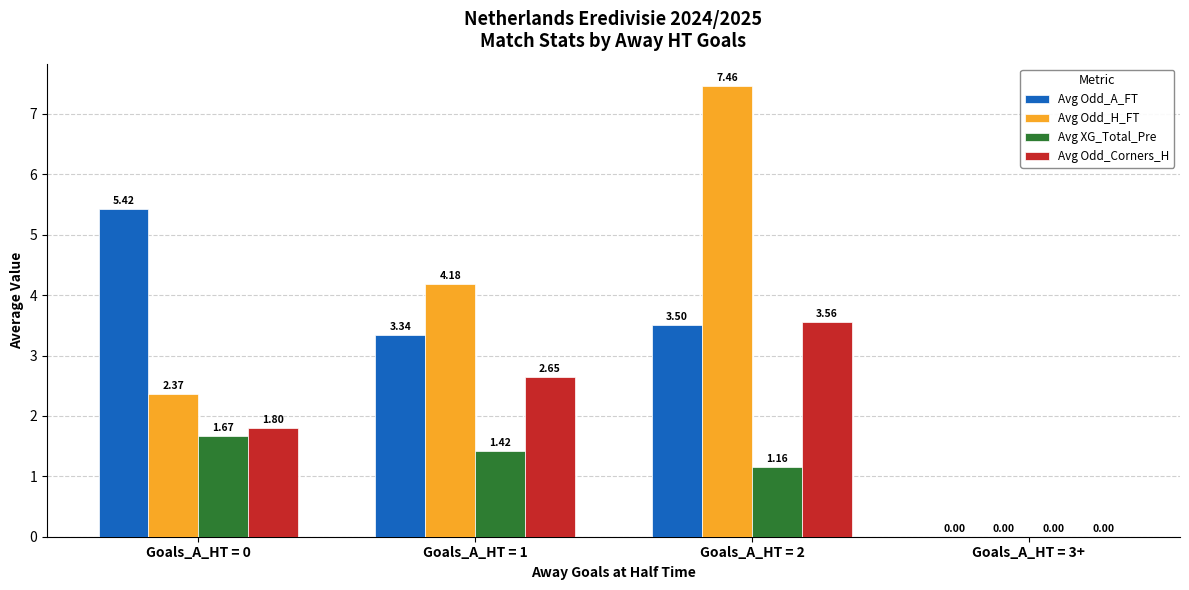

What is the sum of all Avg Odd_Corners_H values?

8.0